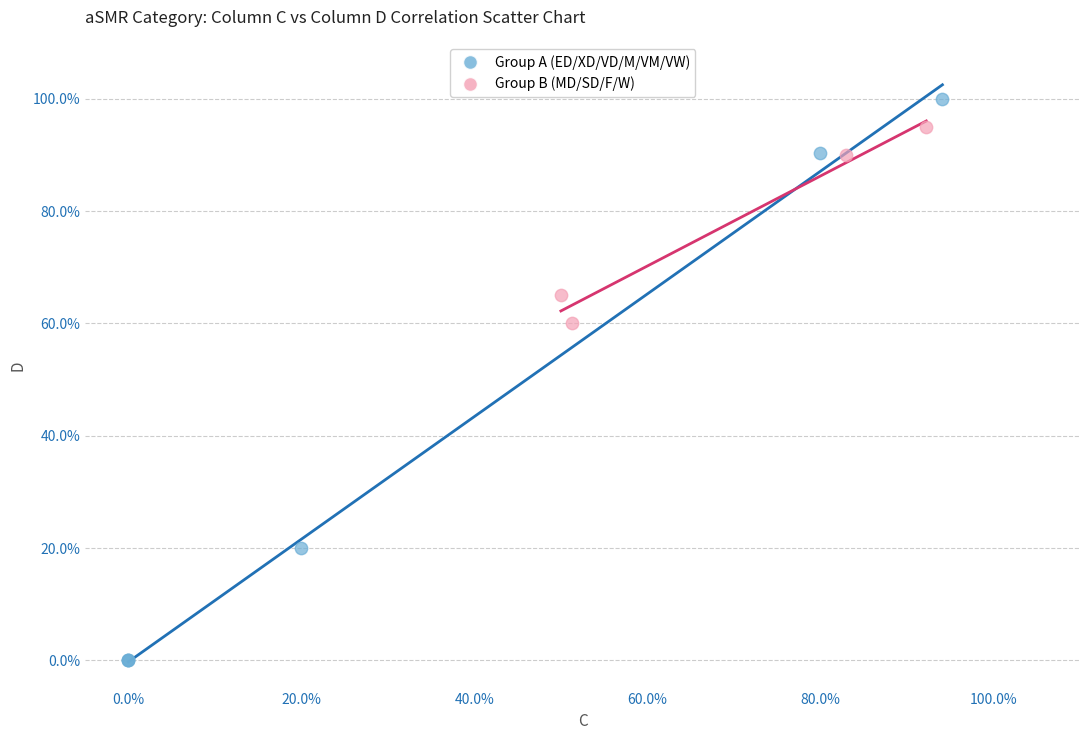

Which series has the largest Y range (max minus min)?

Group A (ED/XD/VD/M/VM/VW)